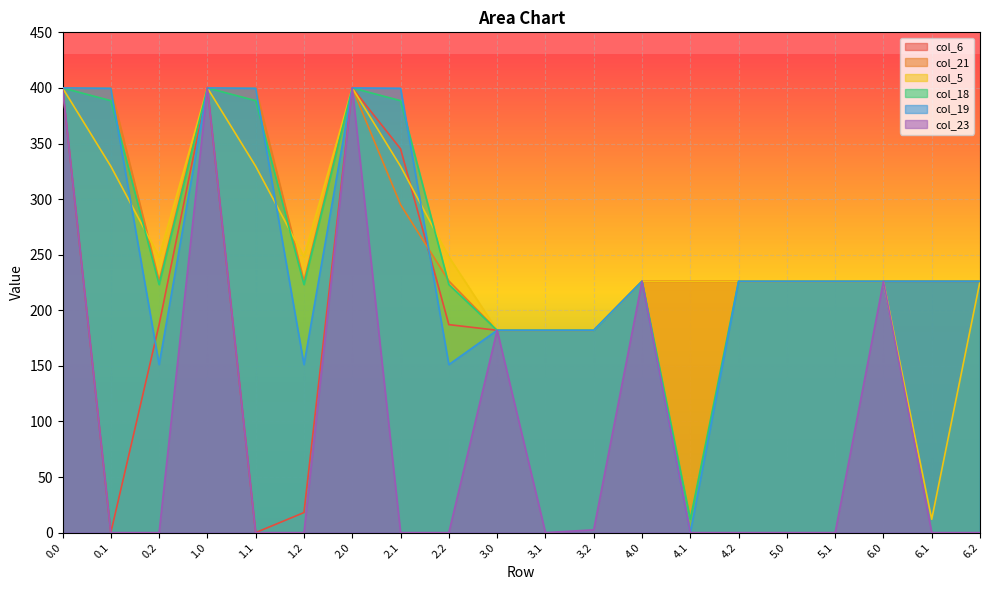

What is the sum of all col_19 values?

4980.5